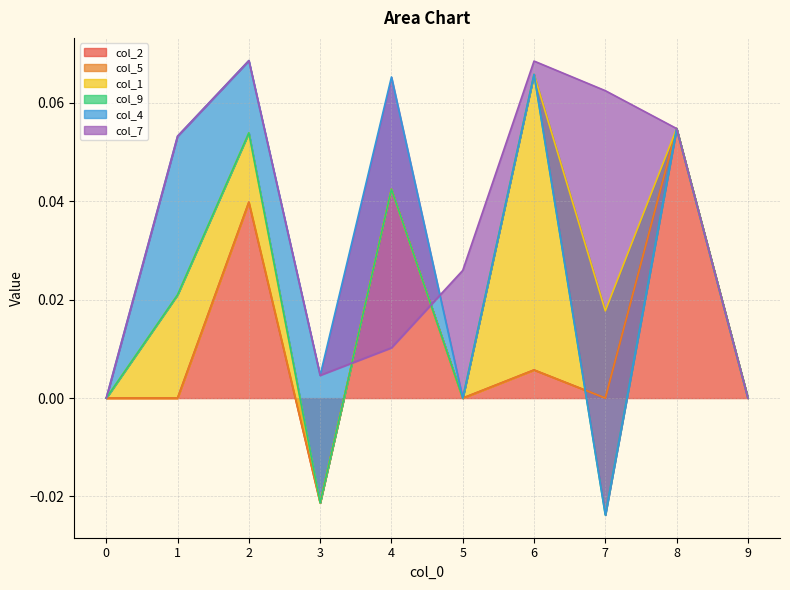

Which series changed the most between 0 and 7?

col_7